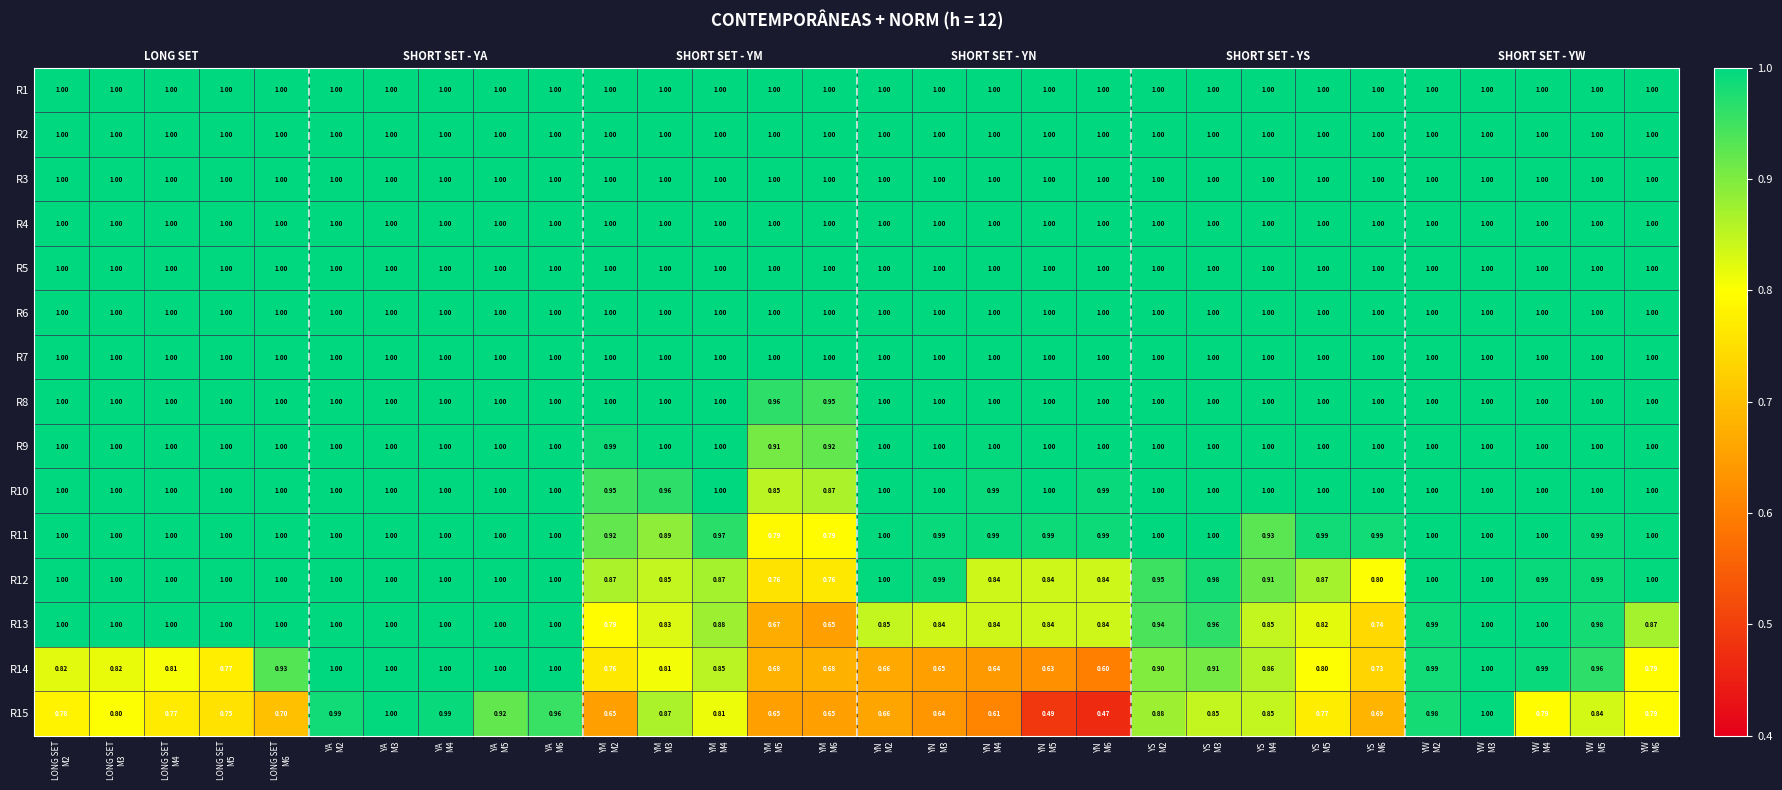

The value of R9 at YM M5 is 0.9. True or false?

True